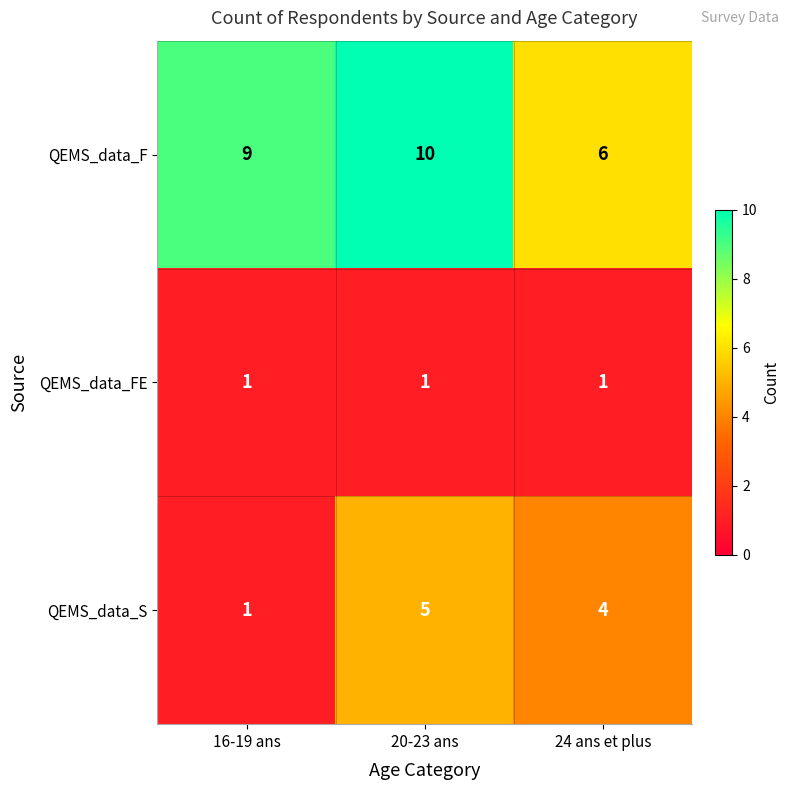

What is the difference between the highest and lowest values at 24 ans et plus?

5